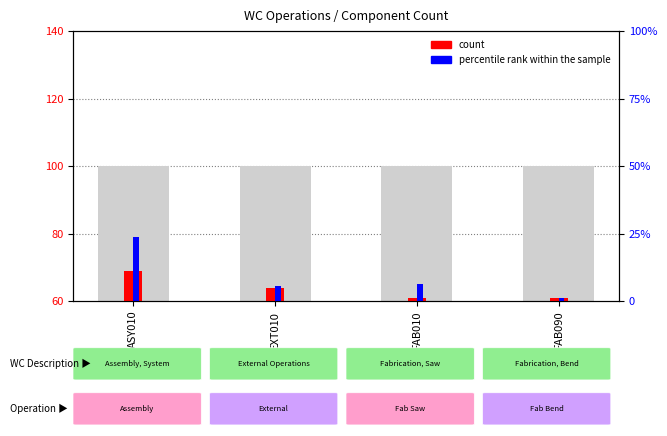

What is the approximate value of percentile rank within the sample at FAB090?

1.0